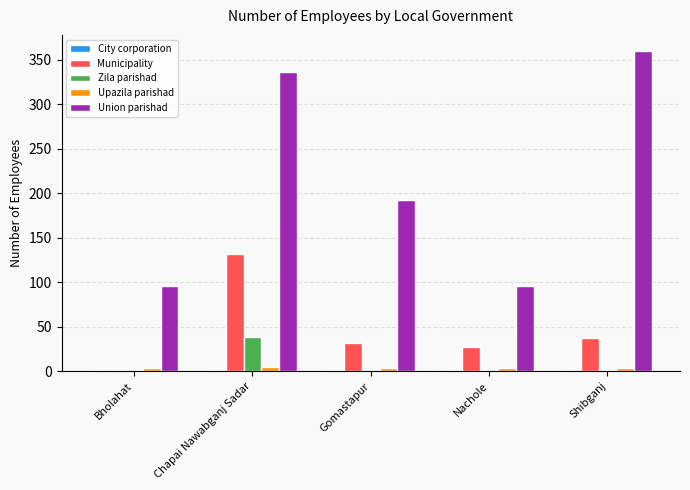

At which category is the sum across all series the highest?

Chapai Nawabganj Sadar